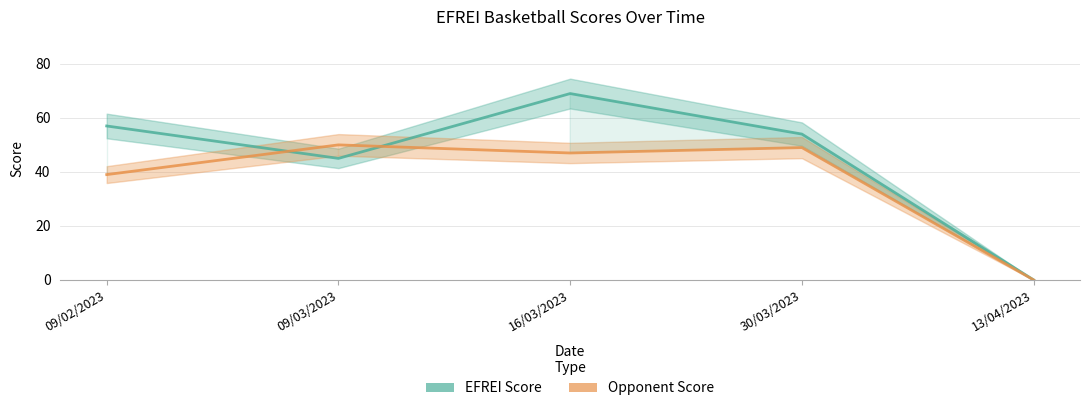

What is the average value of the EFREI Score series?

45